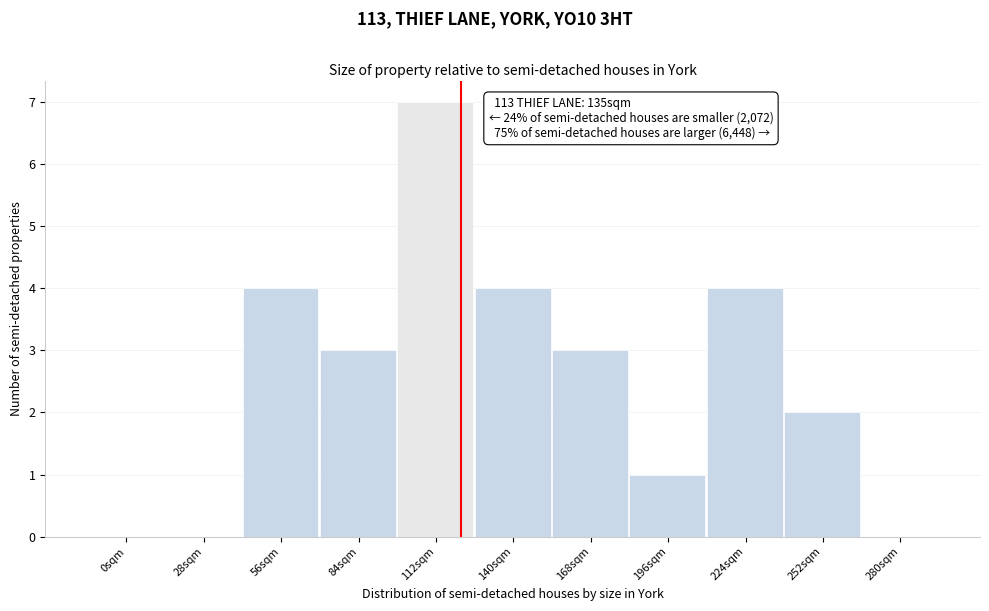

Reading left to right, extract all data points from this chart.

0sqm=0	28sqm=0	56sqm=4	84sqm=3	112sqm=7	140sqm=4	168sqm=3	196sqm=1	224sqm=4	252sqm=2	280sqm=0